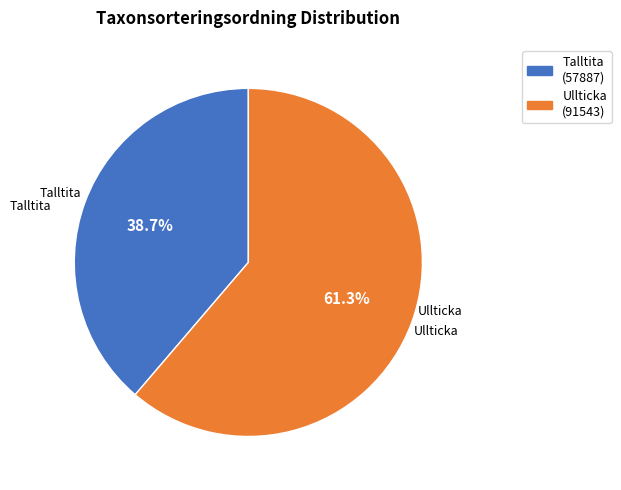

What is the total percentage of Talltita (57887) and Ullticka (91543)?

100.0%